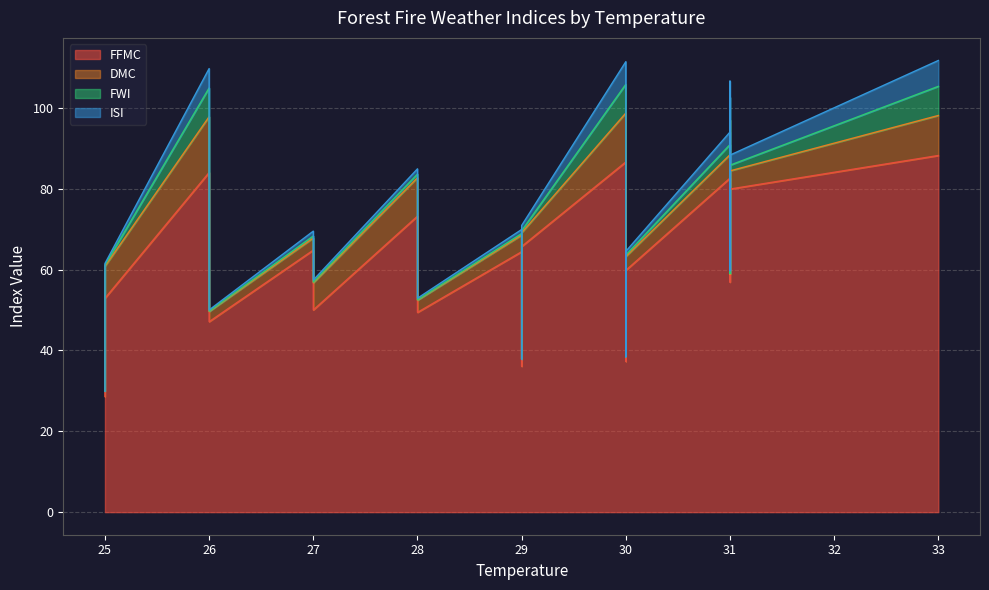

What is the label of the 19th point from the right?

29